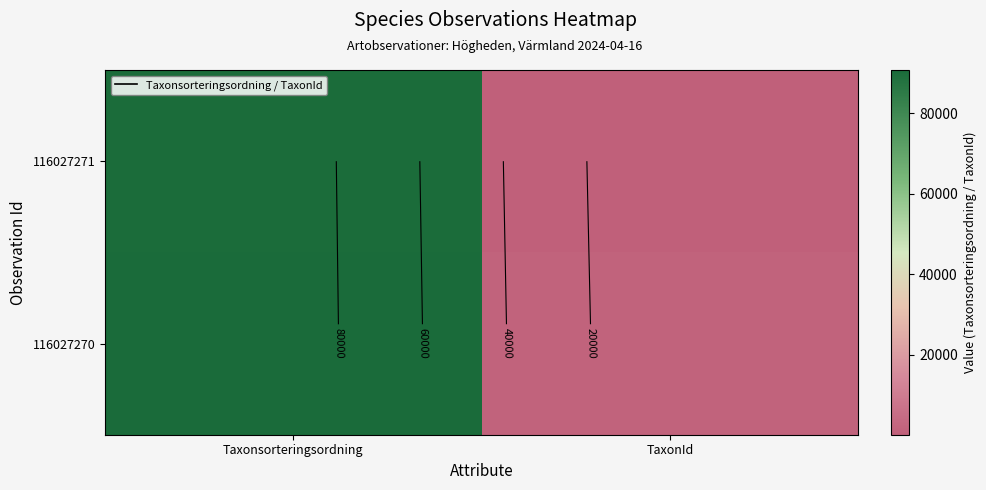

List the series in order of their peak value, highest first.

116027270, 116027271